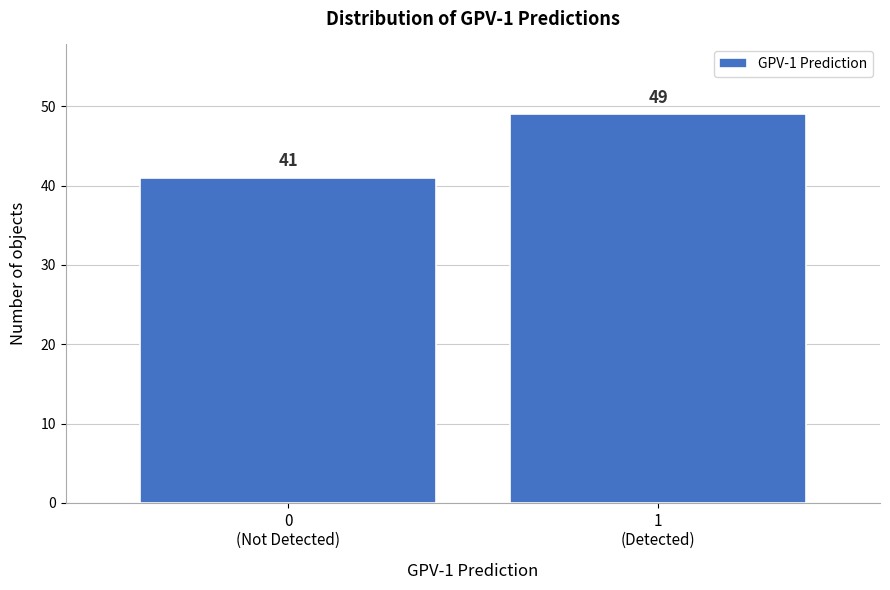

Reading left to right, extract all data points from this chart.

41	49